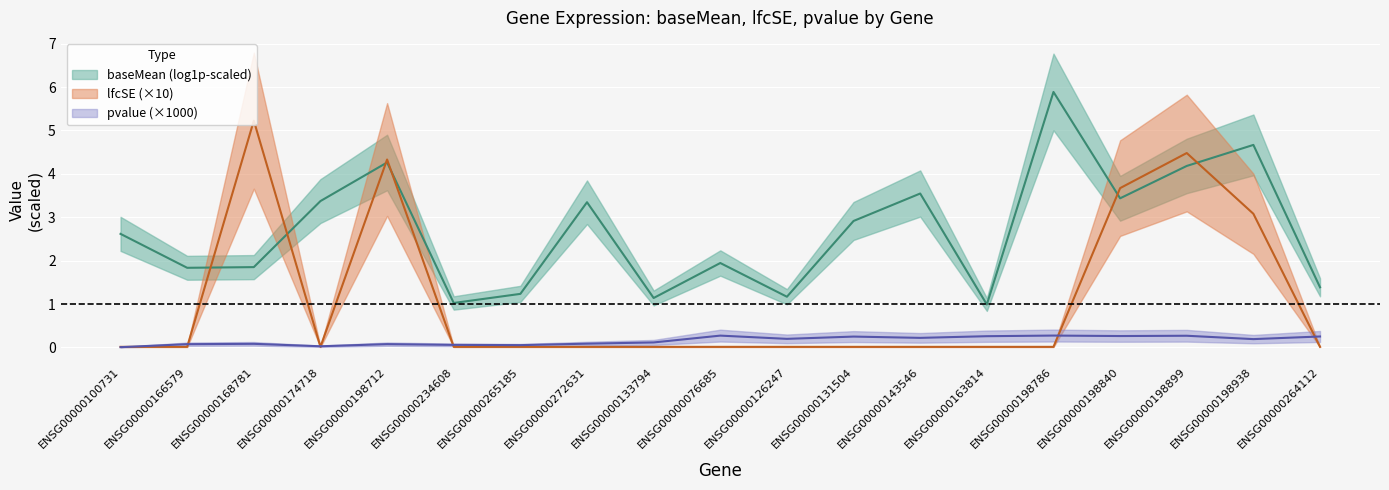

True or false: pvalue and lfcSE cross at least once.

True